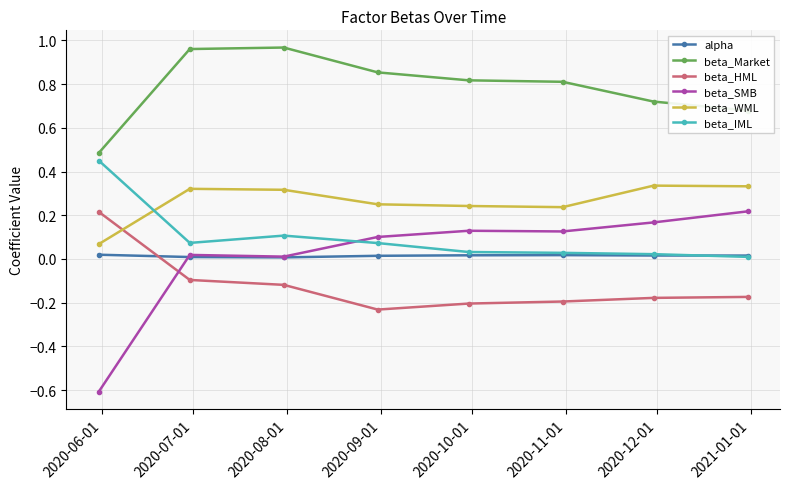

At how many categories does at least one series exceed 0?

8